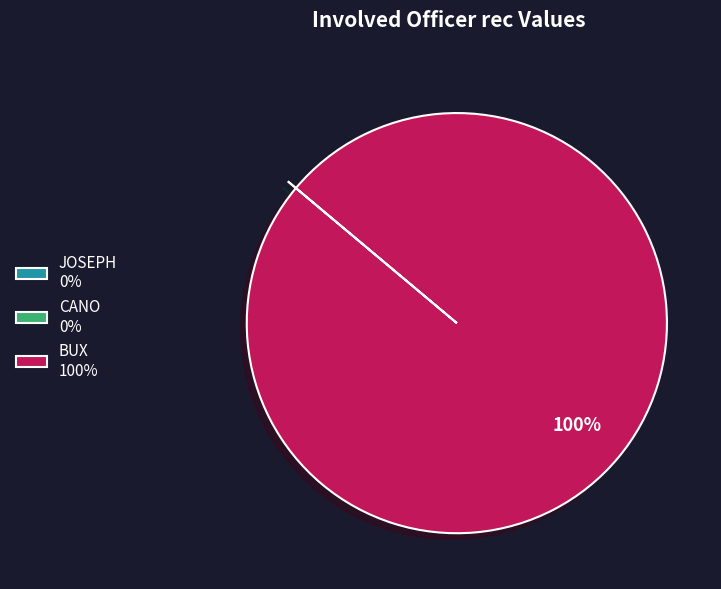

Is BUX 100% the majority of the pie?

Yes